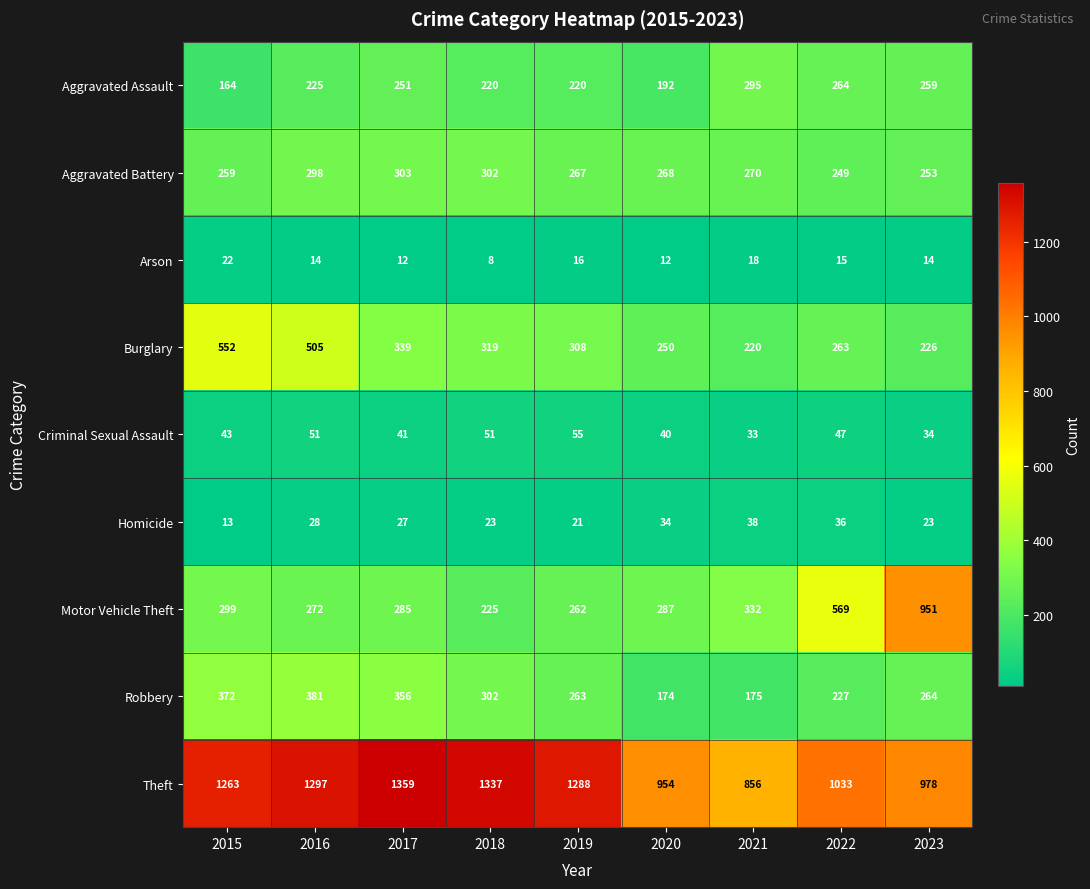

What is the sum of all Aggravated Assault values?

2090